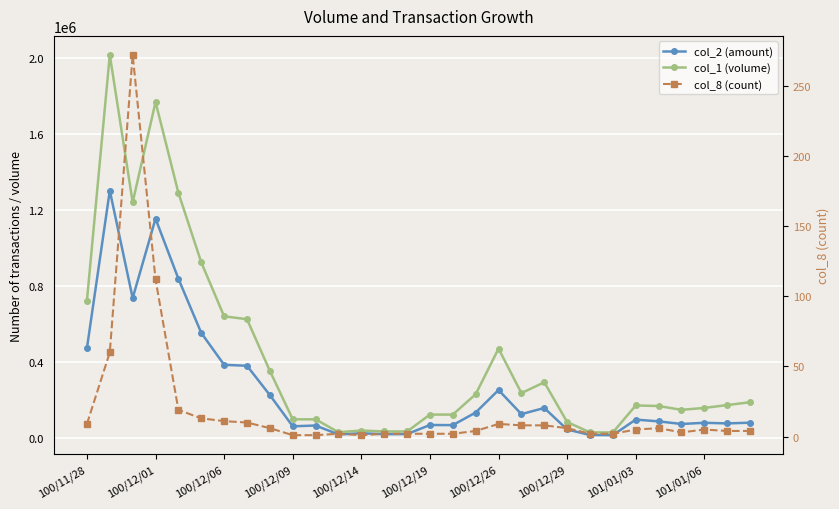

Rank the series at 100/12/14 from lowest to highest value.

col_8 (count), col_2 (amount), col_1 (volume)